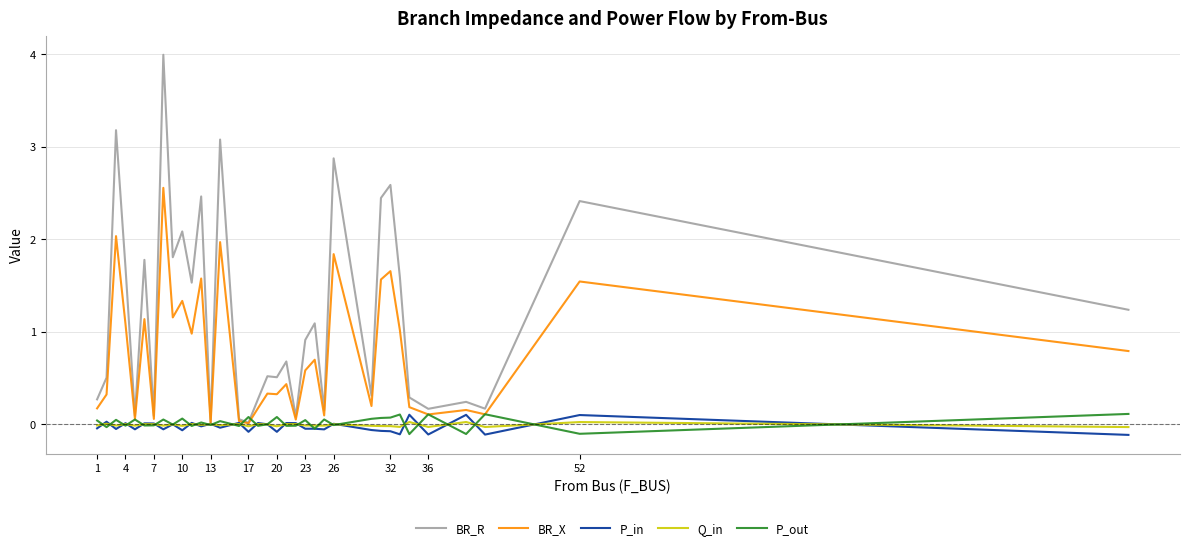

Which series has the largest total across all categories?

BR_R